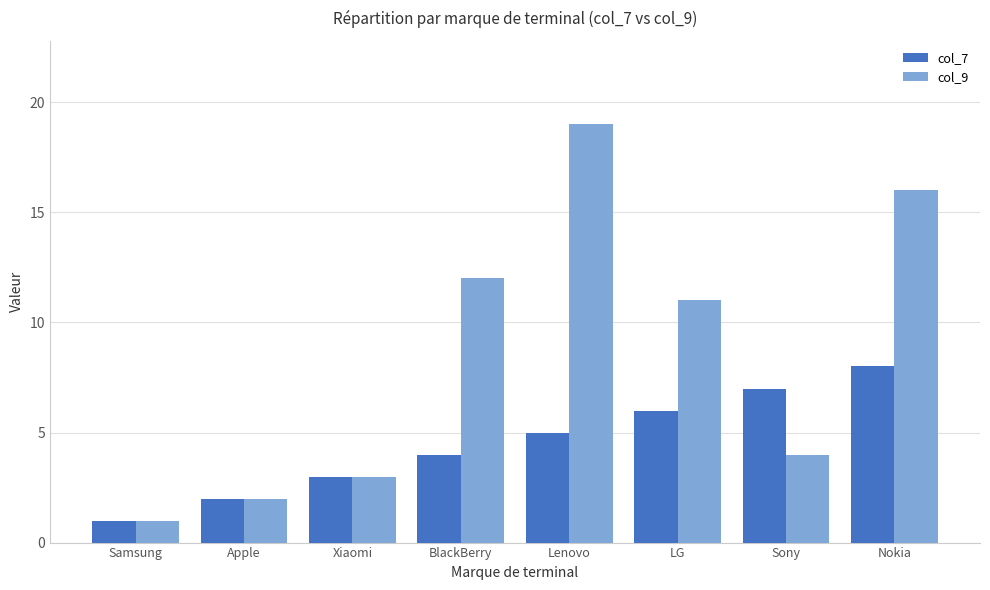

What is the maximum value shown in the chart?

19